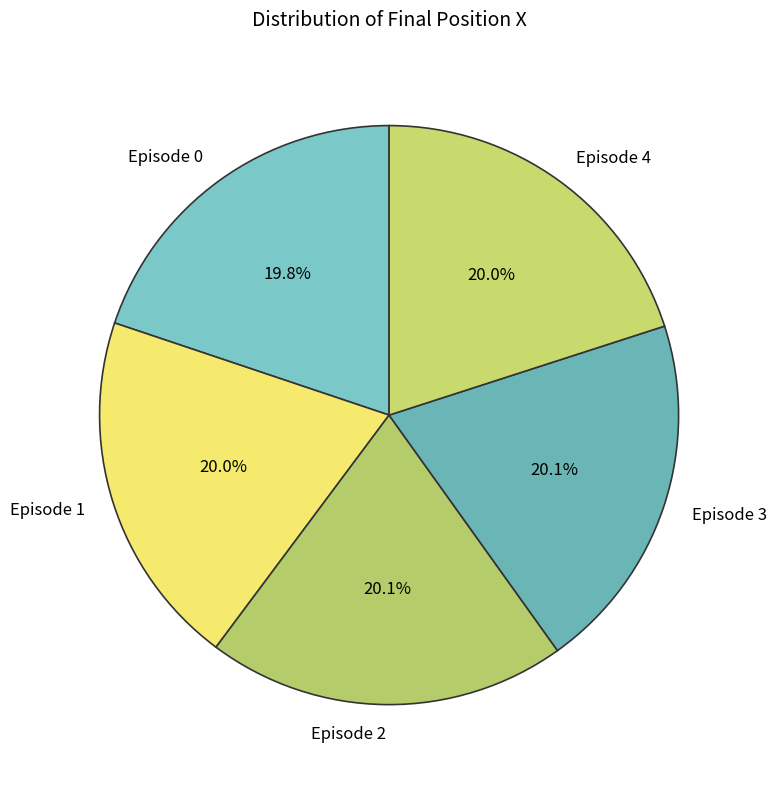

What percentage is the Episode 3 slice, to the nearest percent?

20%